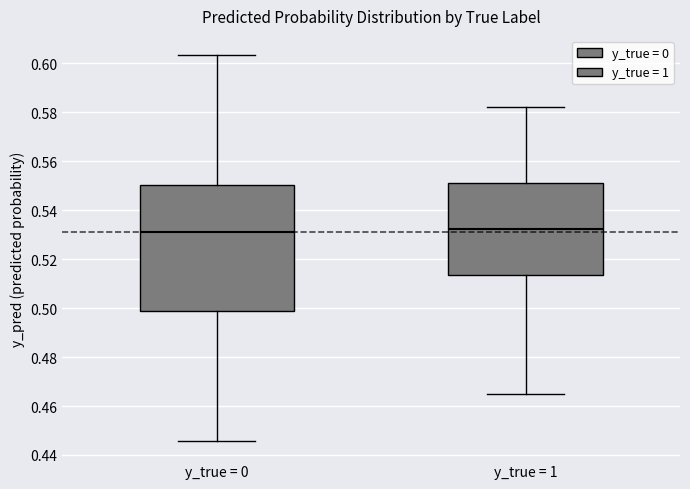

Where is the upper edge of the box for y_true = 0 on the y-axis? The values are not printed on the chart, so give them approximately, as read against the axis.

0.550